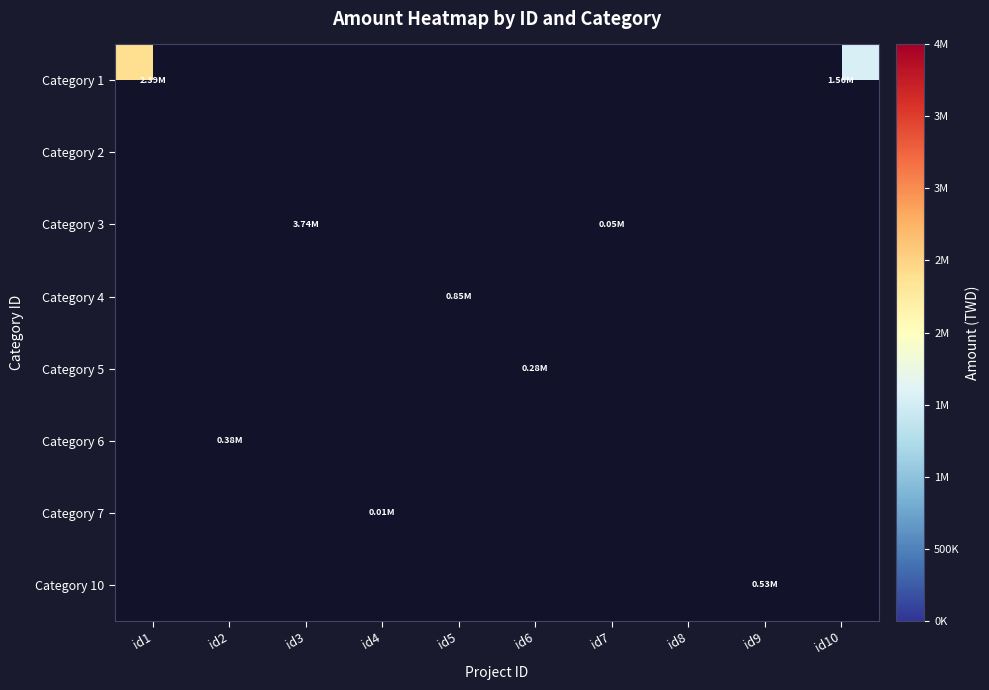

Count the number of categories in the chart.

10